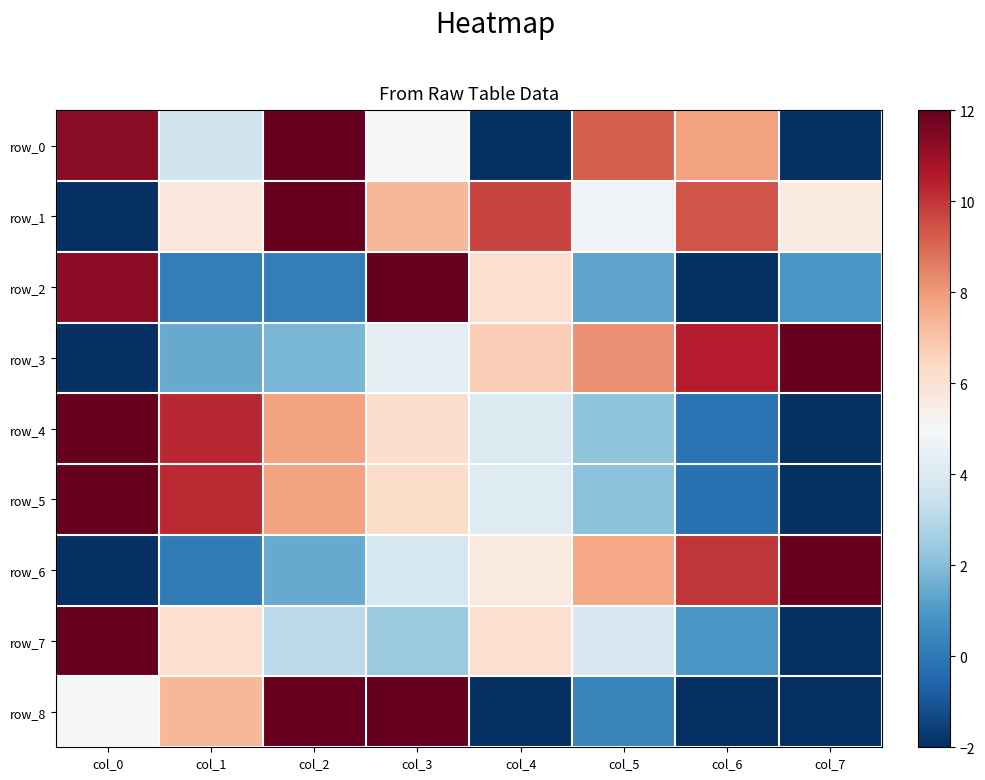

Between col_2 and col_4, which is larger?

col_2